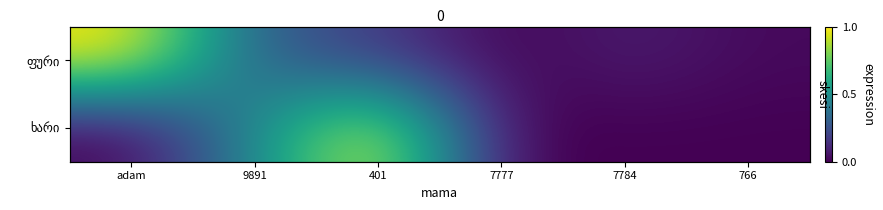

Which has a higher value, 766 or 7784?

7784